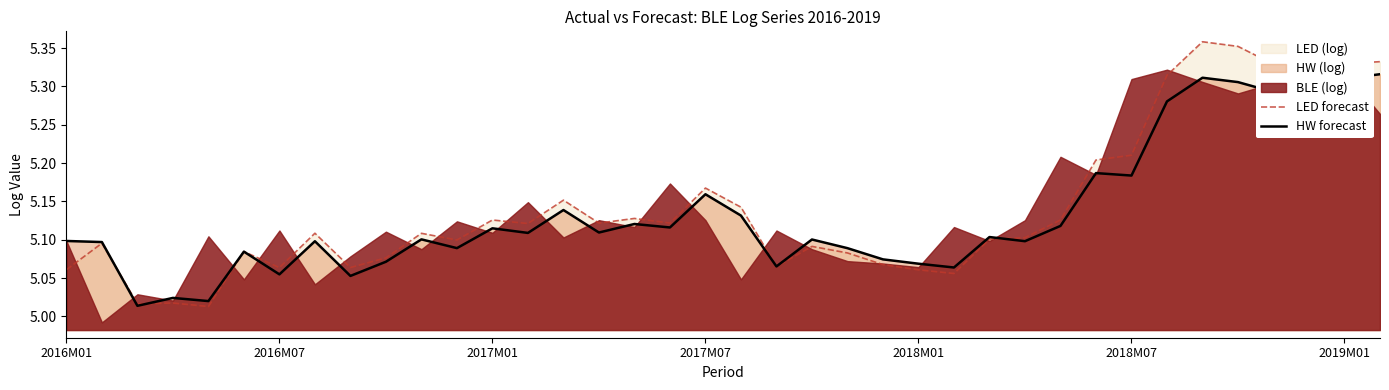

Rank the series at 10 from lowest to highest value.

HW forecast, LED forecast